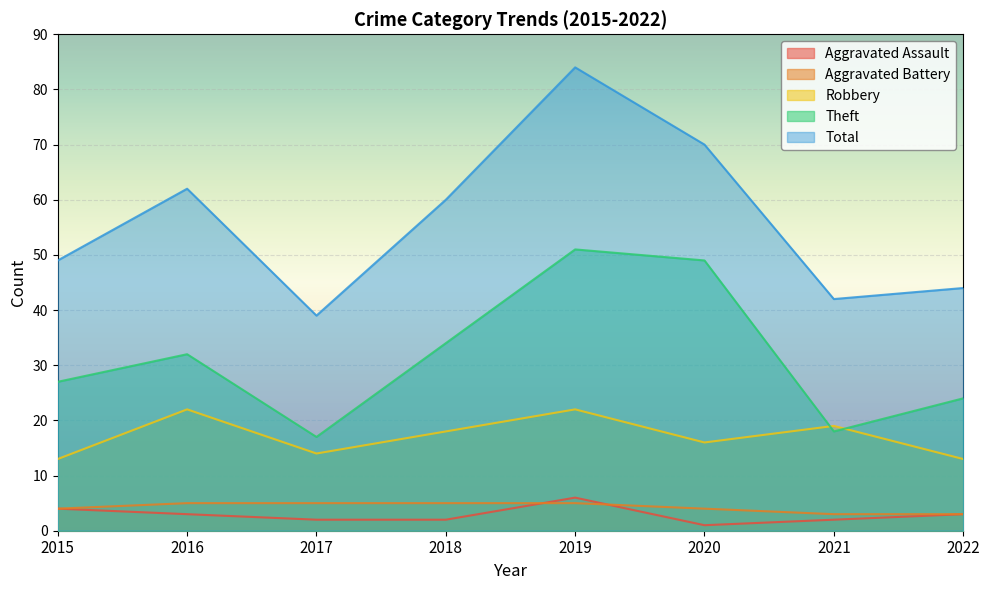

The Robbery series shows 29 at 2018. True or false?

False